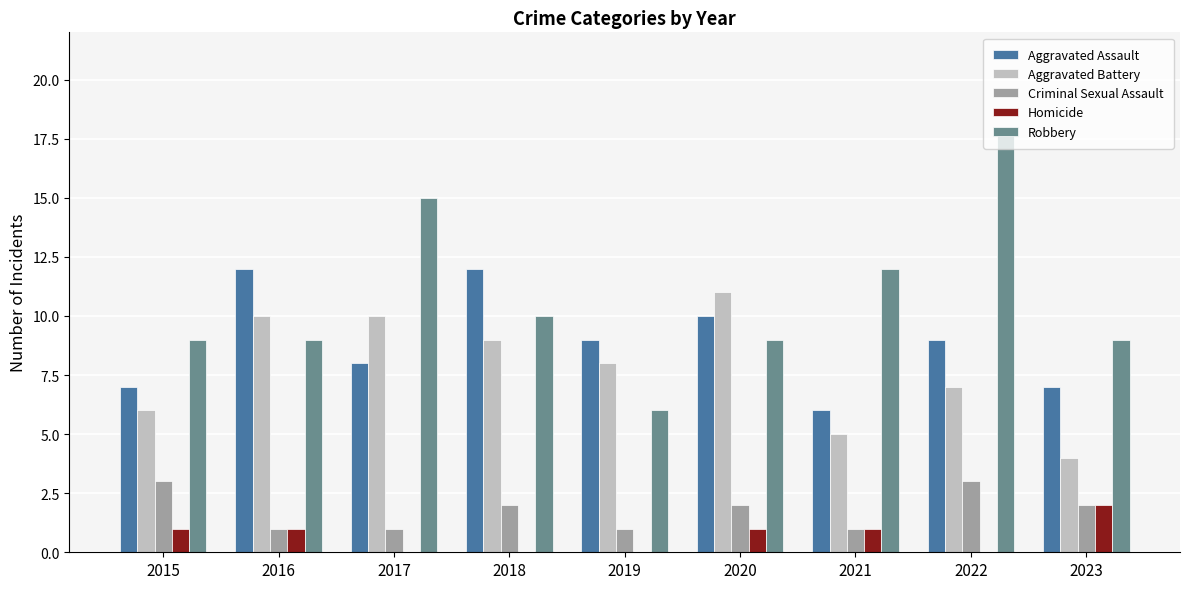

Which series has the largest total across all categories?

Robbery